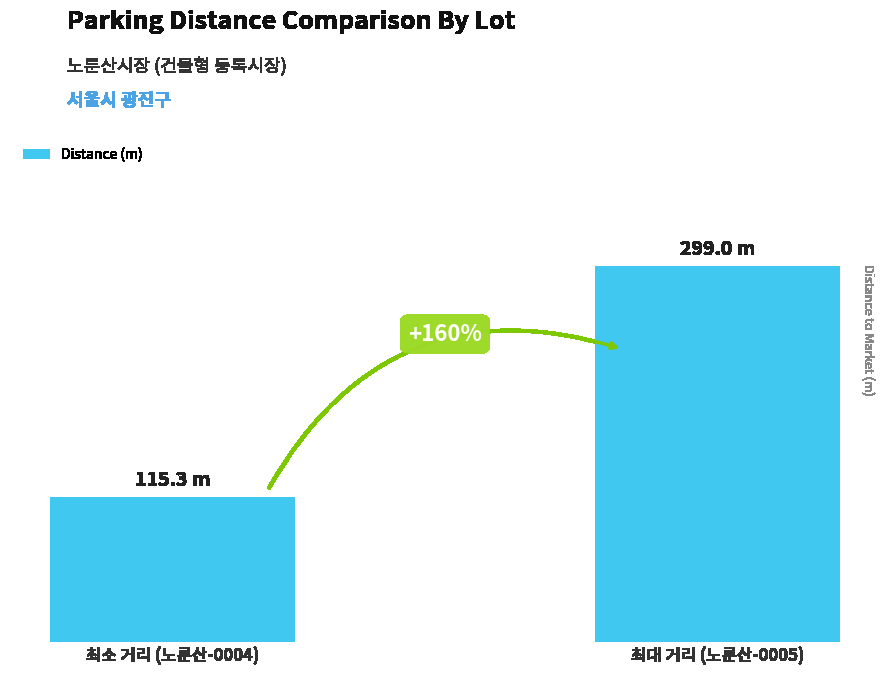

What is the minimum value shown in the chart?

115.3